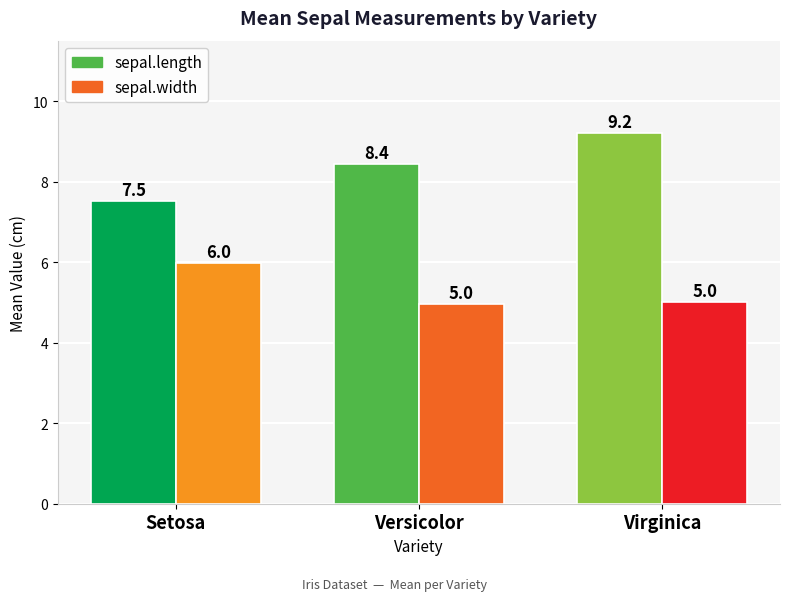

Rank the series at Versicolor from highest to lowest value.

sepal.length, sepal.width